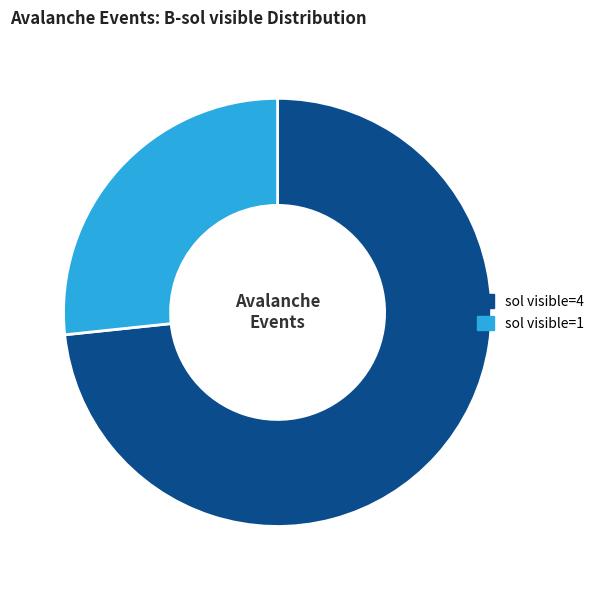

What is the majority slice?

sol visible=4